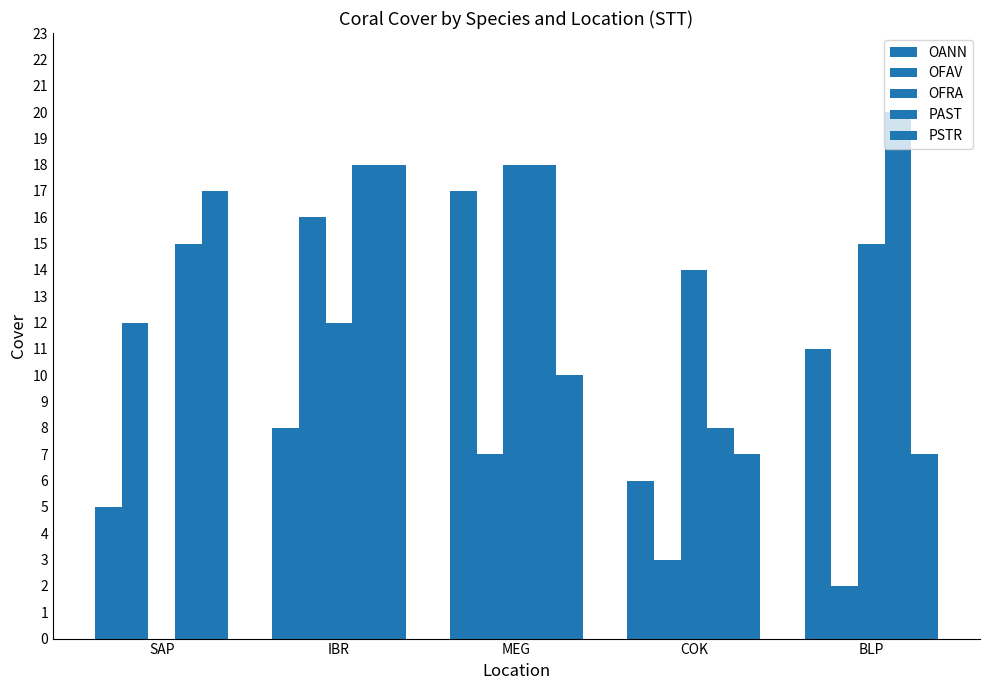

True or false: OFAV has a value of 16 at IBR.

True